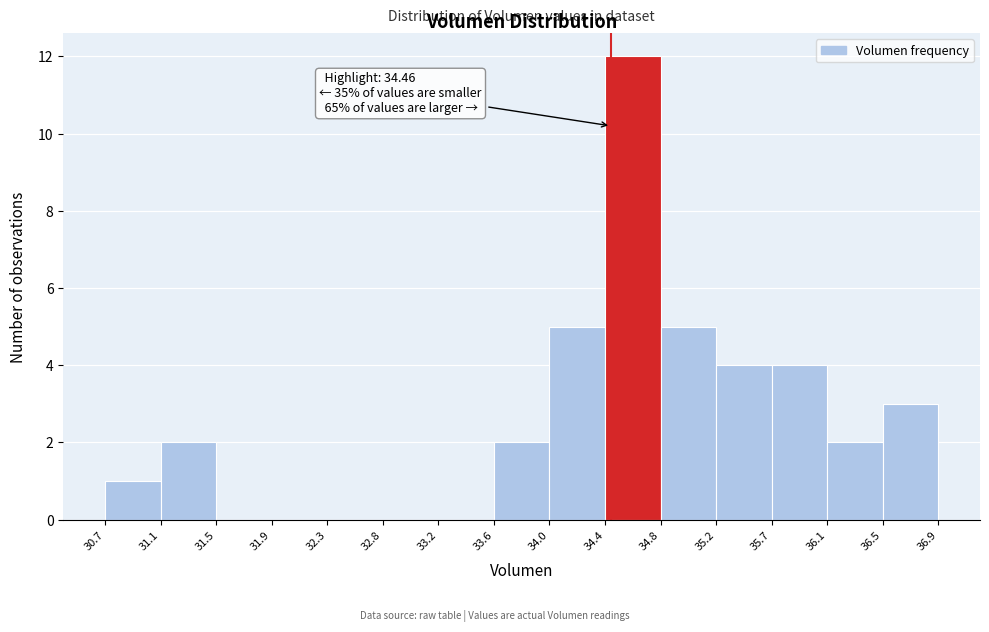

Which range on the x-axis has the tallest bar?

34.4 to 34.8